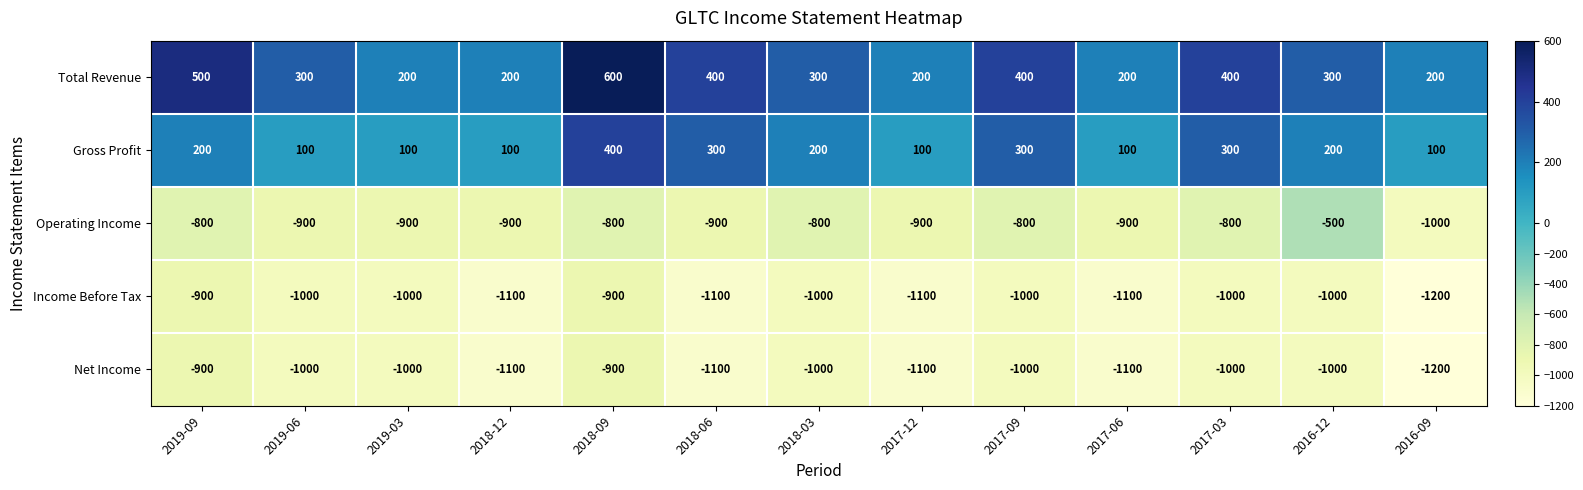

How many categories are shown in the chart?

13